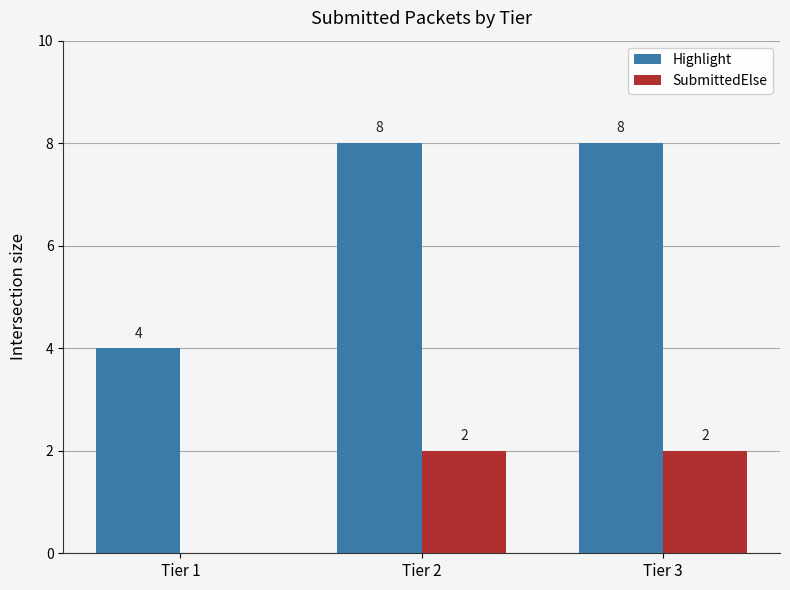

Which series has the largest total across all categories?

Highlight